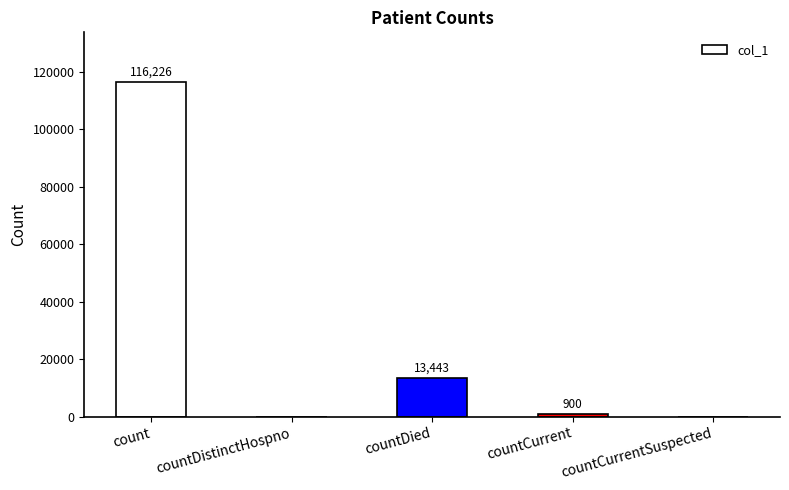

The value at count is 48079. True or false?

False